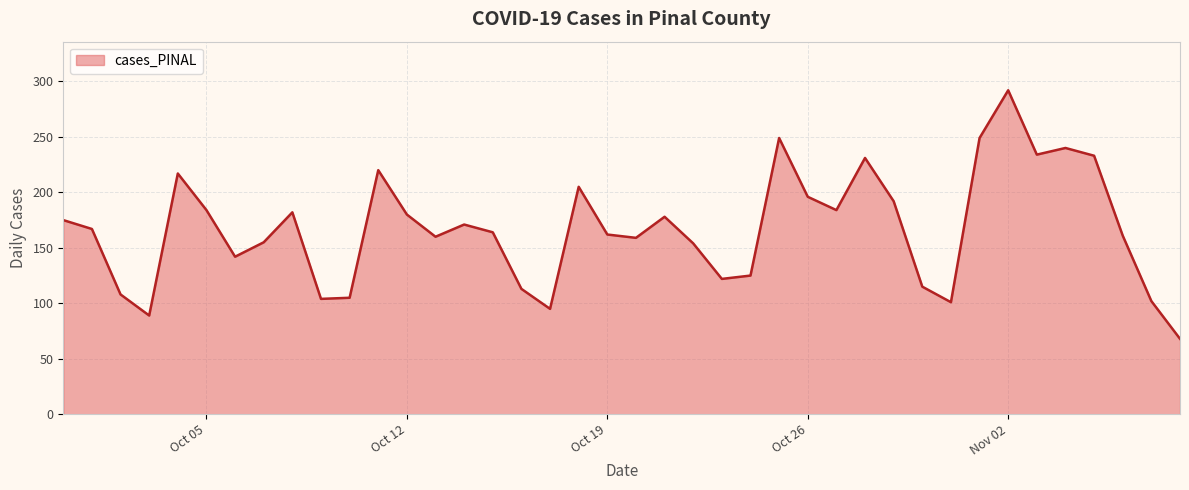

What is the sum of all values?

6683